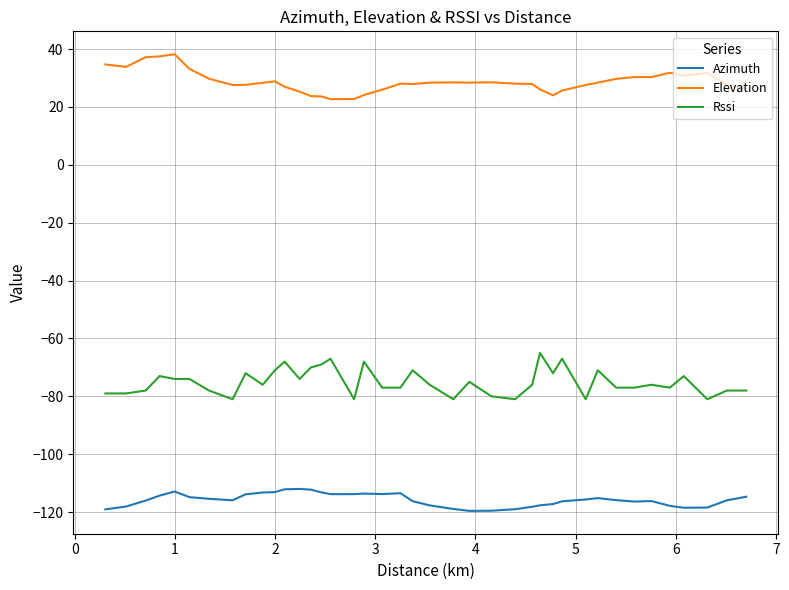

Which series has the largest total across all categories?

Elevation